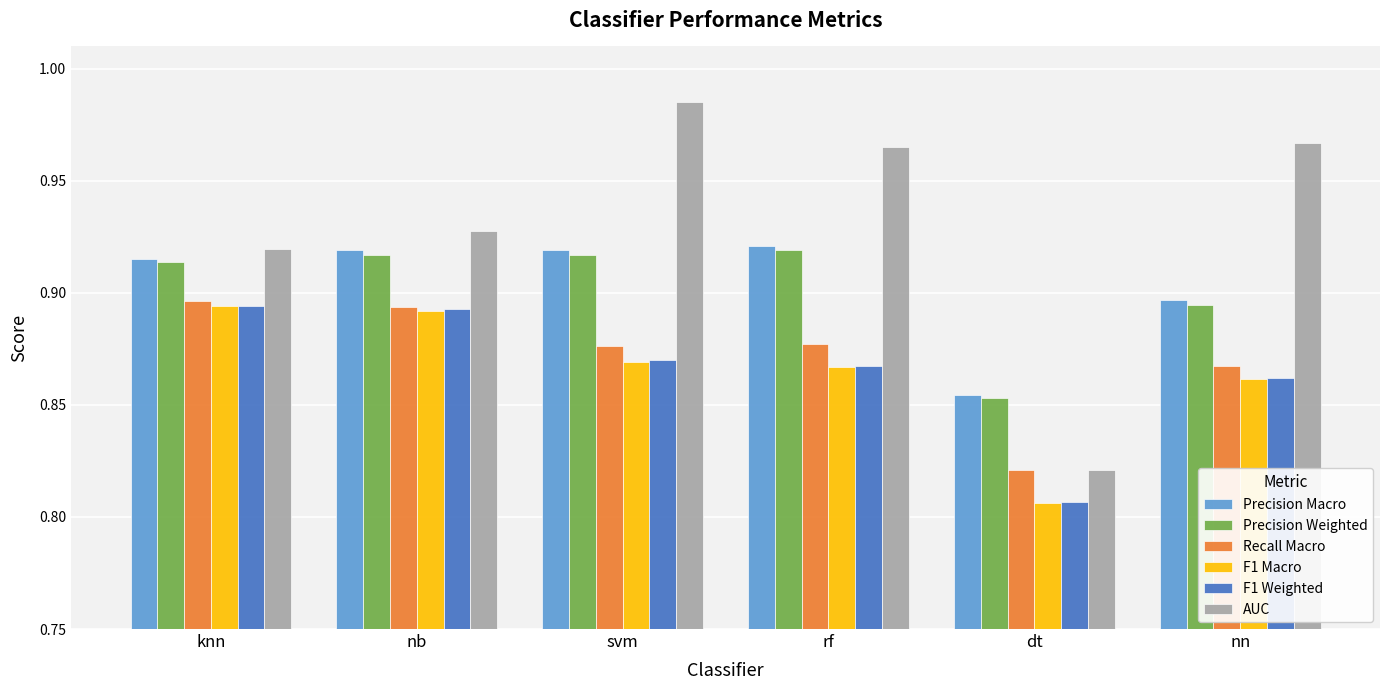

What position from the right is svm?

4